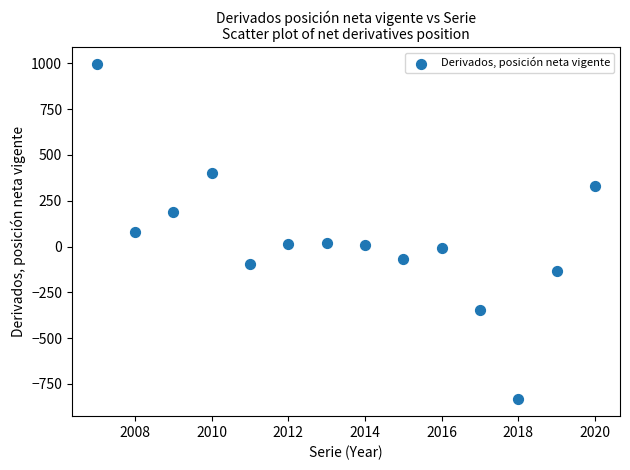

What is the range of X values (max minus min)?

13